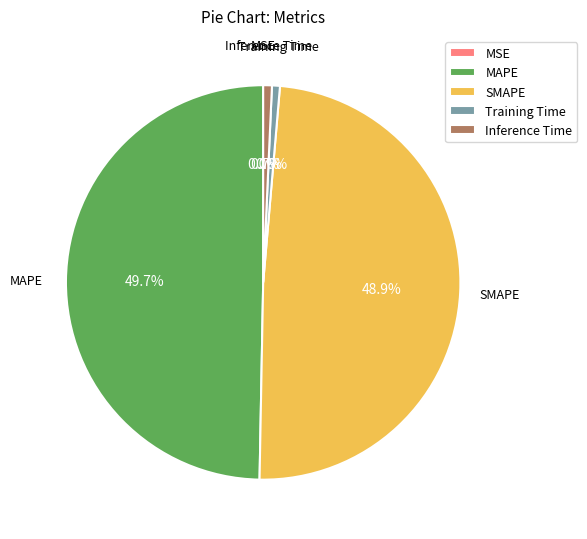

What portion of the pie excludes SMAPE?

51.1%